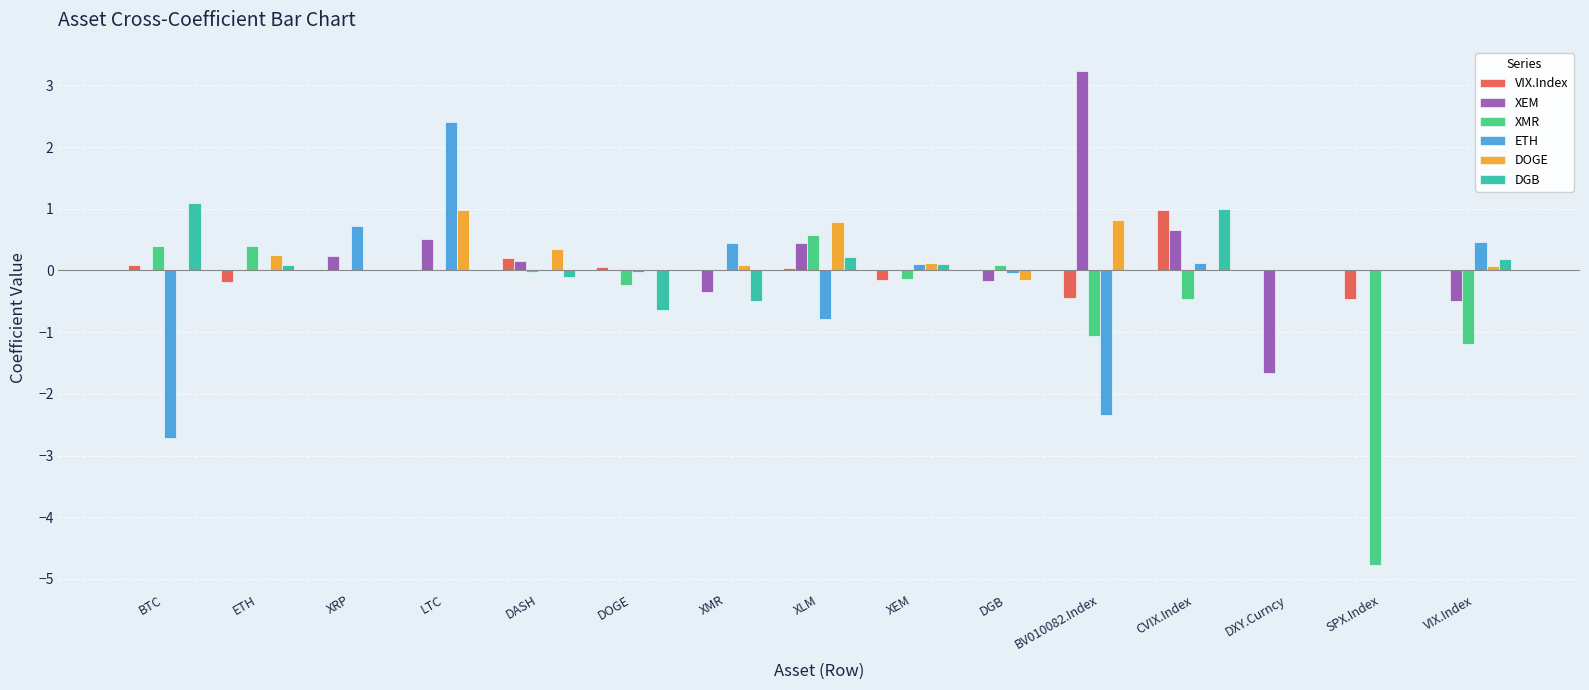

What is the maximum value shown in the chart?

3.2